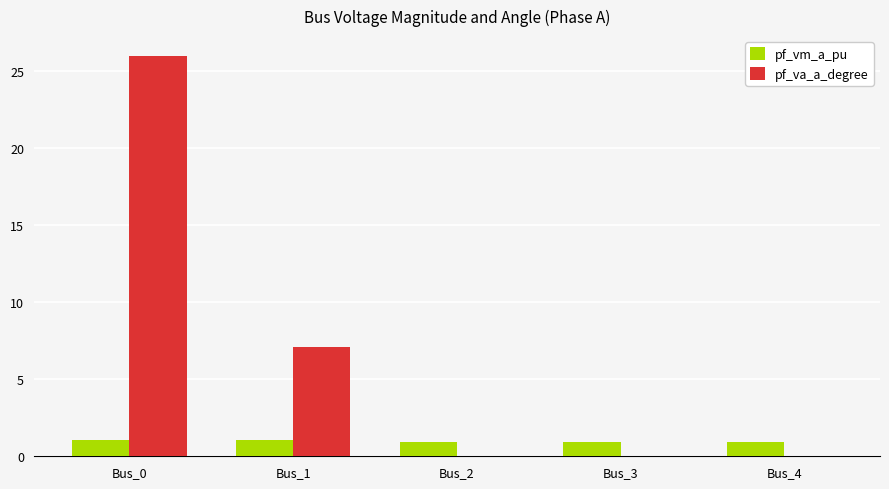

What is the highest value of the pf_va_a_degree series?

26.0